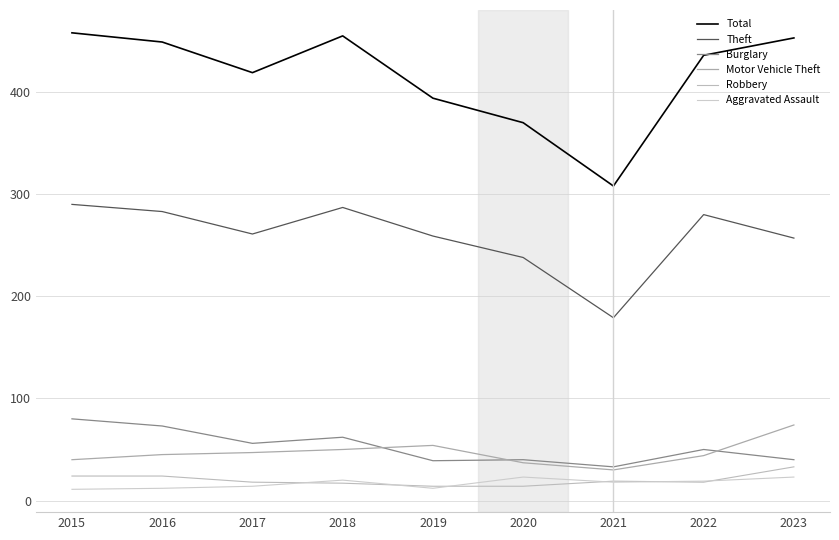

What is the smallest value displayed?

11